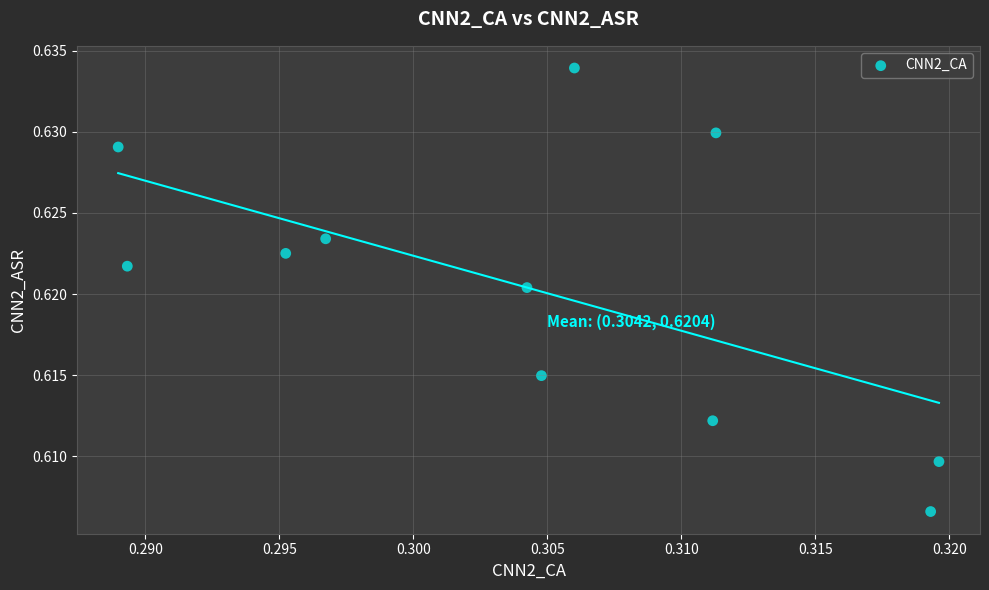

What is the average X value?

0.3